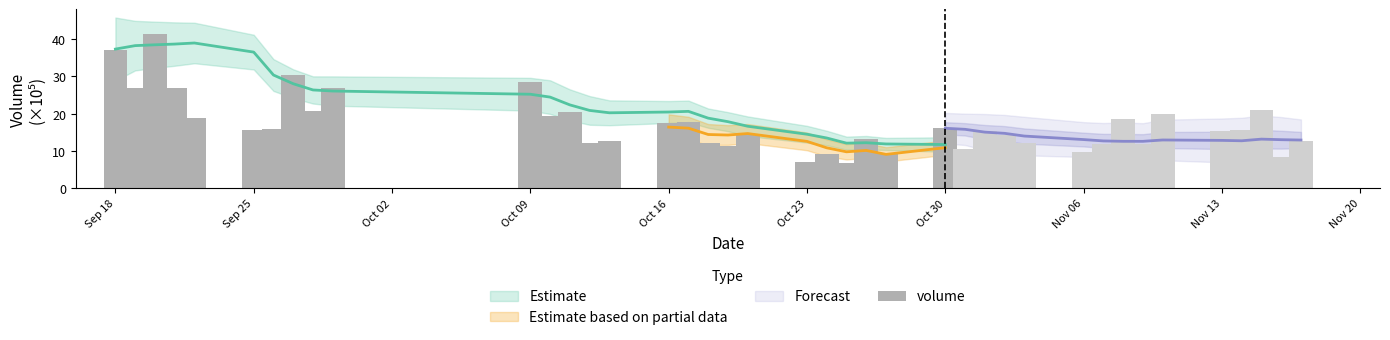

Where does the data first go above 15?

Sep 18